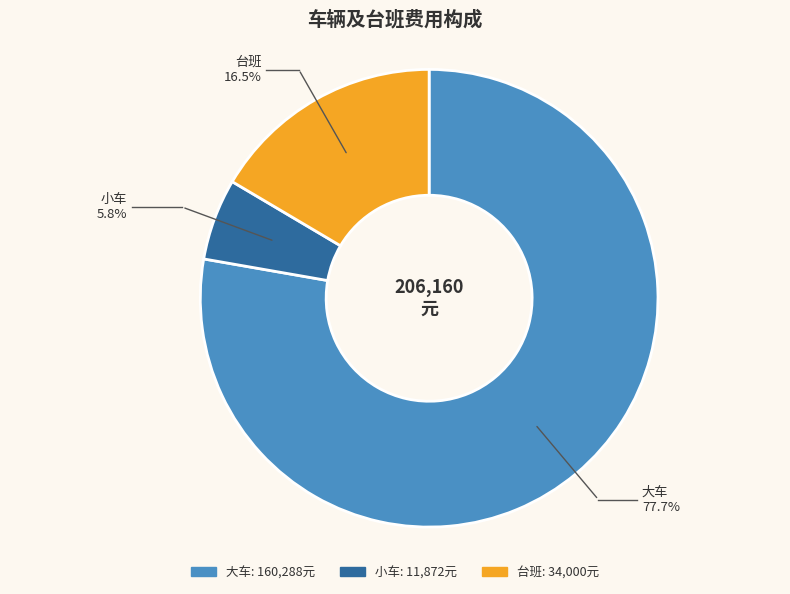

Is the sum of 大车 and 台班 greater than half?

Yes